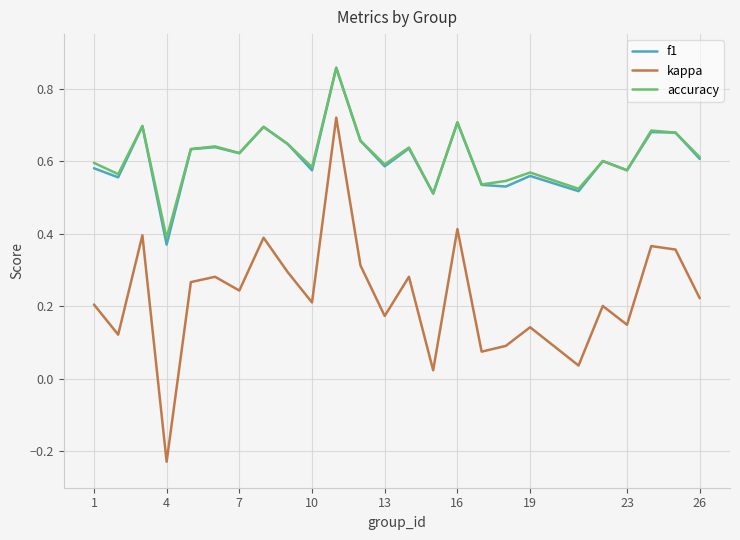

True or false: accuracy and kappa cross at least once.

False